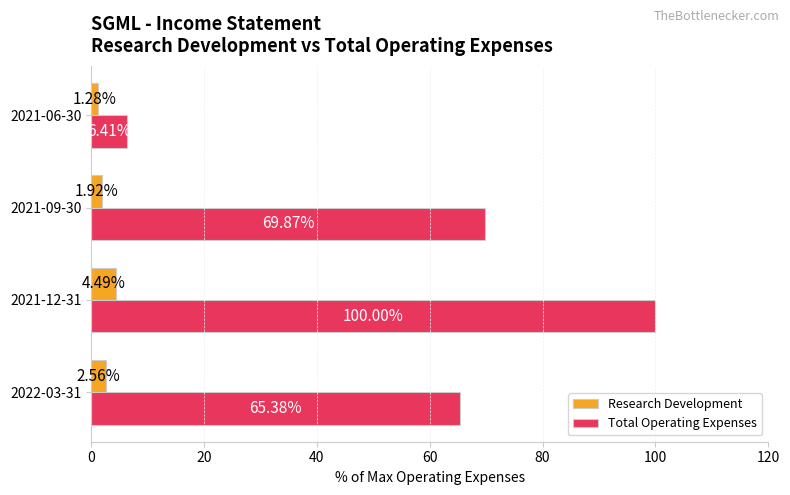

List the series in order of their peak value, highest first.

Total Operating Expenses, Research Development